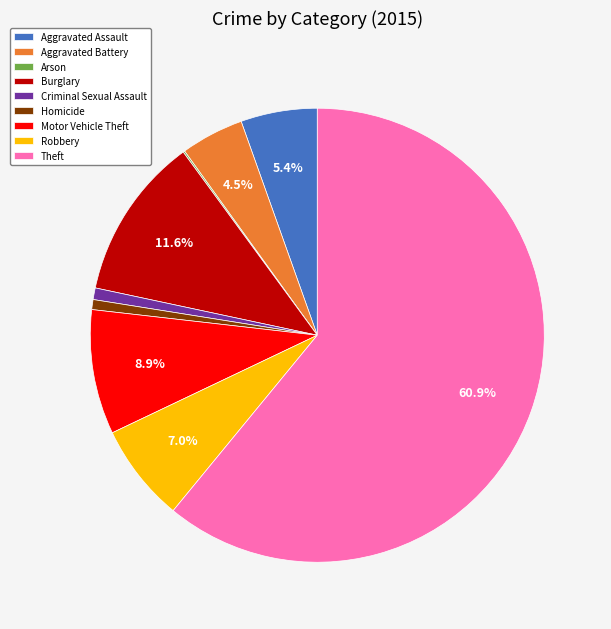

Combined, do Aggravated Battery and Motor Vehicle Theft account for over 50%?

No